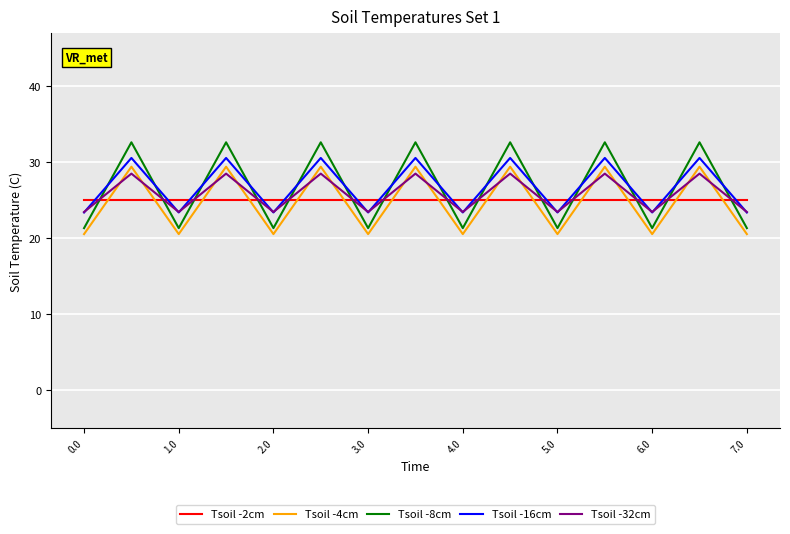

What is the difference between the second highest and second lowest values in the Tsoil -16cm series?

7.2